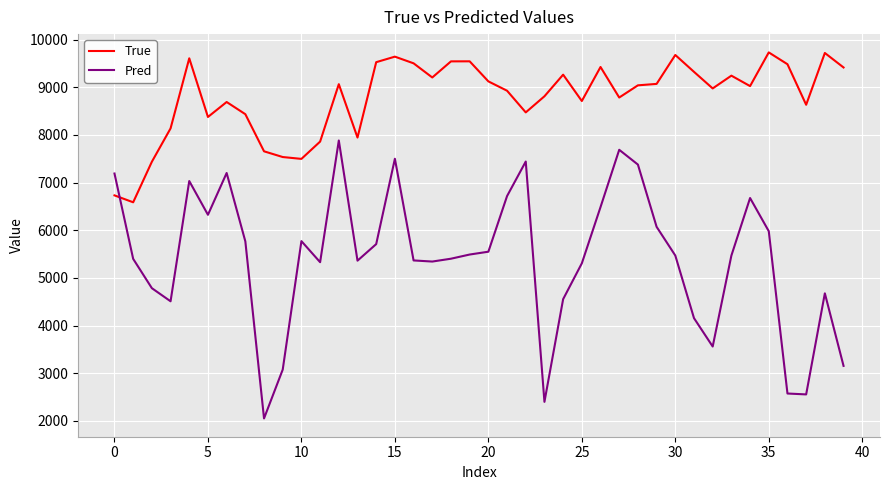

List the series in order of their overall mean, lowest first.

Pred, True